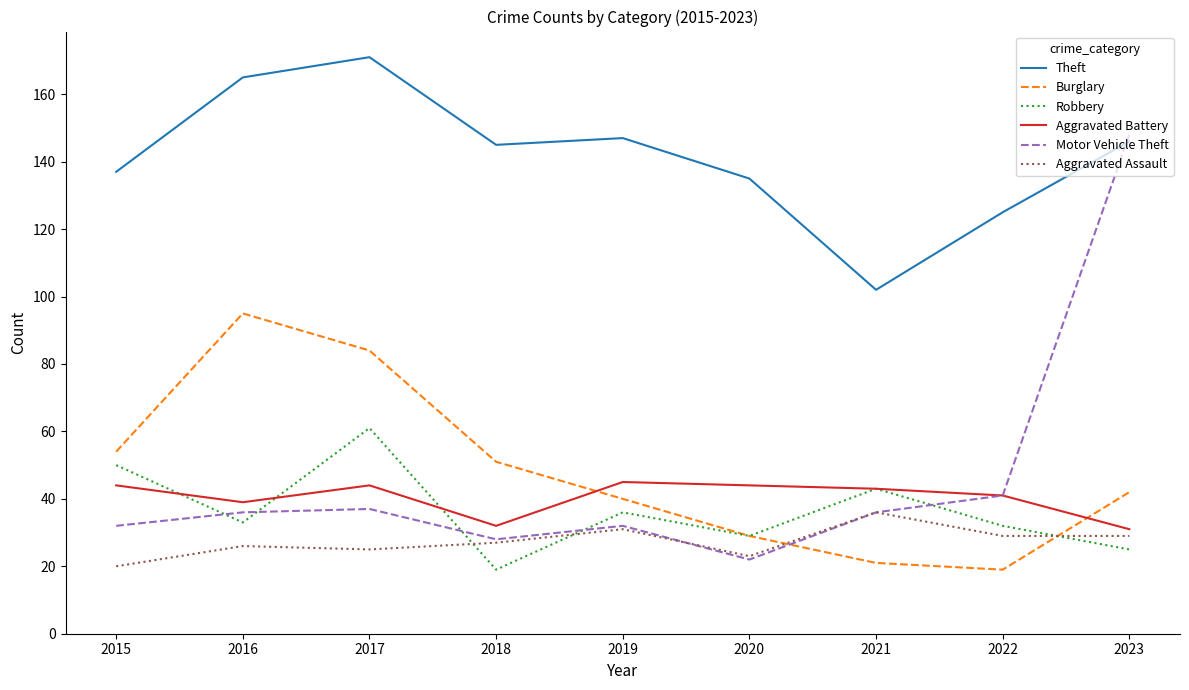

How many times do Motor Vehicle Theft and Robbery cross each other?

5